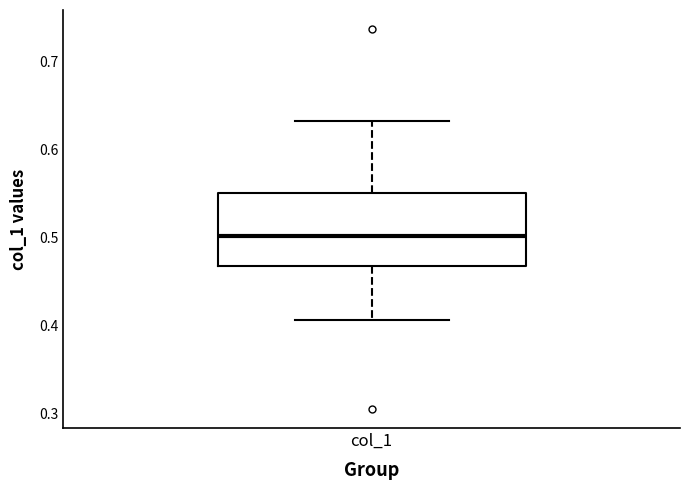

Where does the median line of the box for col_1 sit on the y-axis? The values are not printed on the chart, so give them approximately, as read against the axis.

0.50